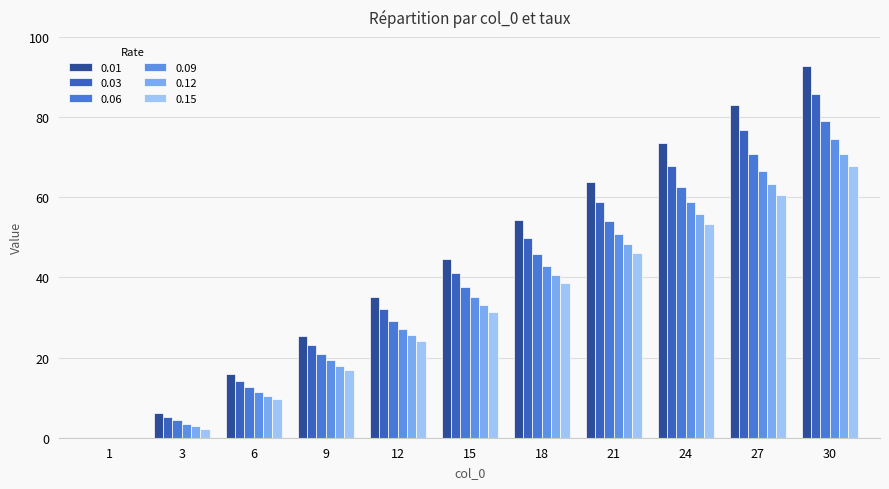

What is the maximum value shown in the chart?

92.7